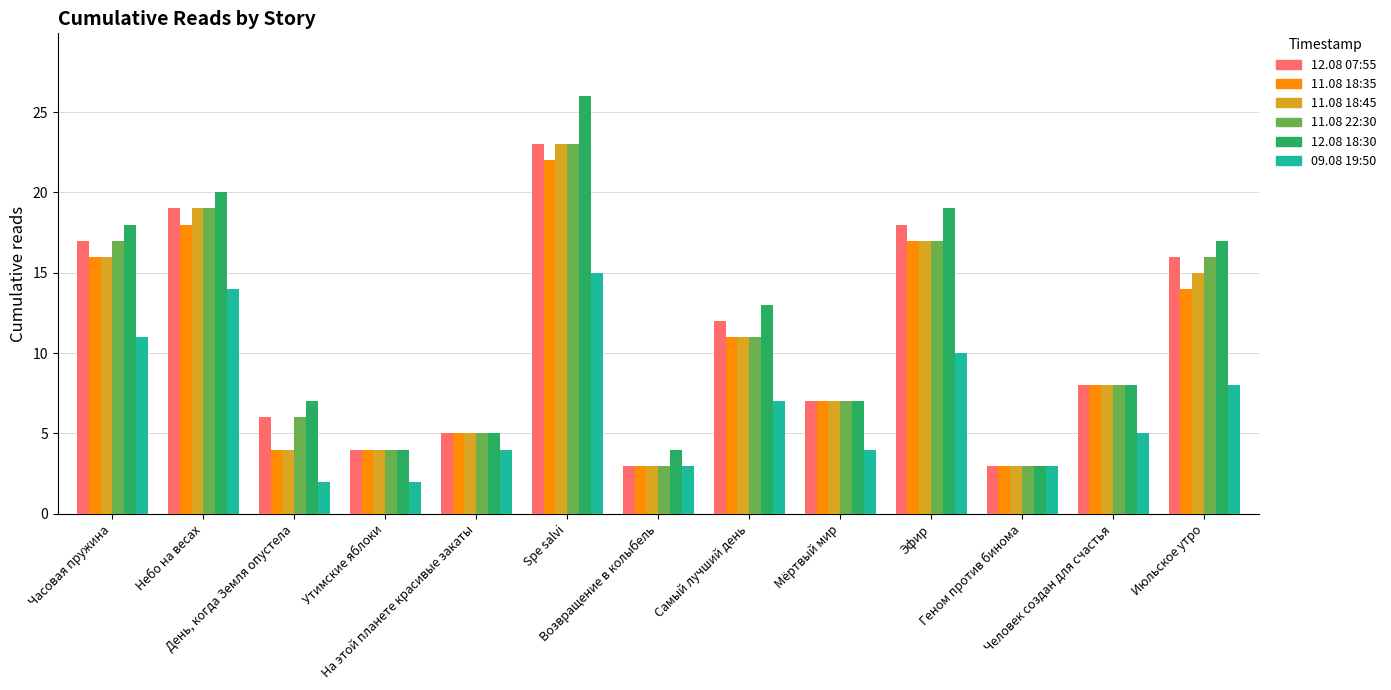

The 12.08 07:55 series shows 25 at Июльское утро. True or false?

False